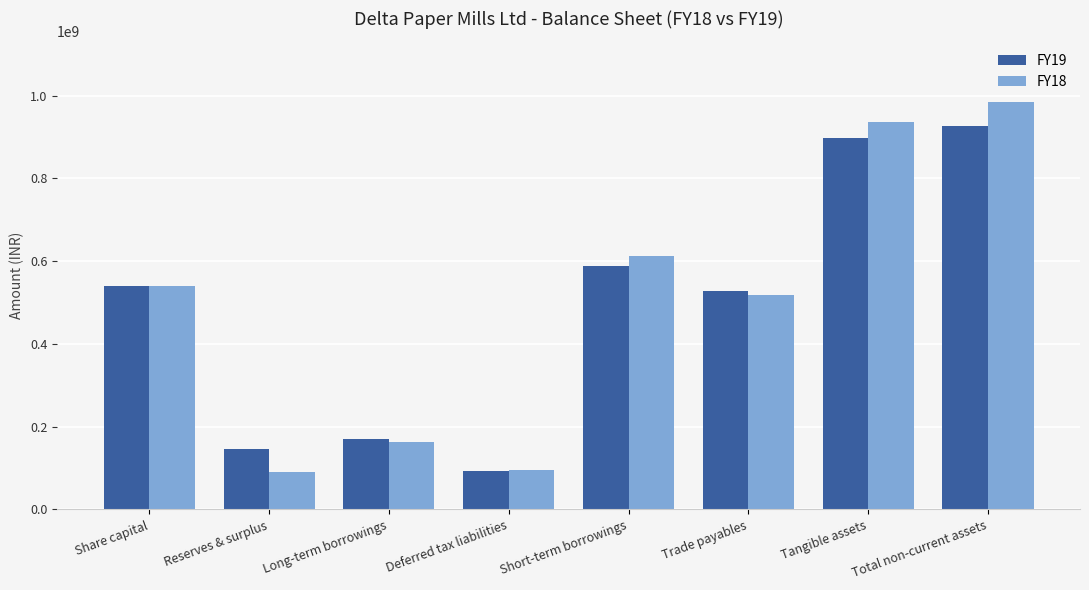

Which category has the highest value across all series?

Total non-current assets